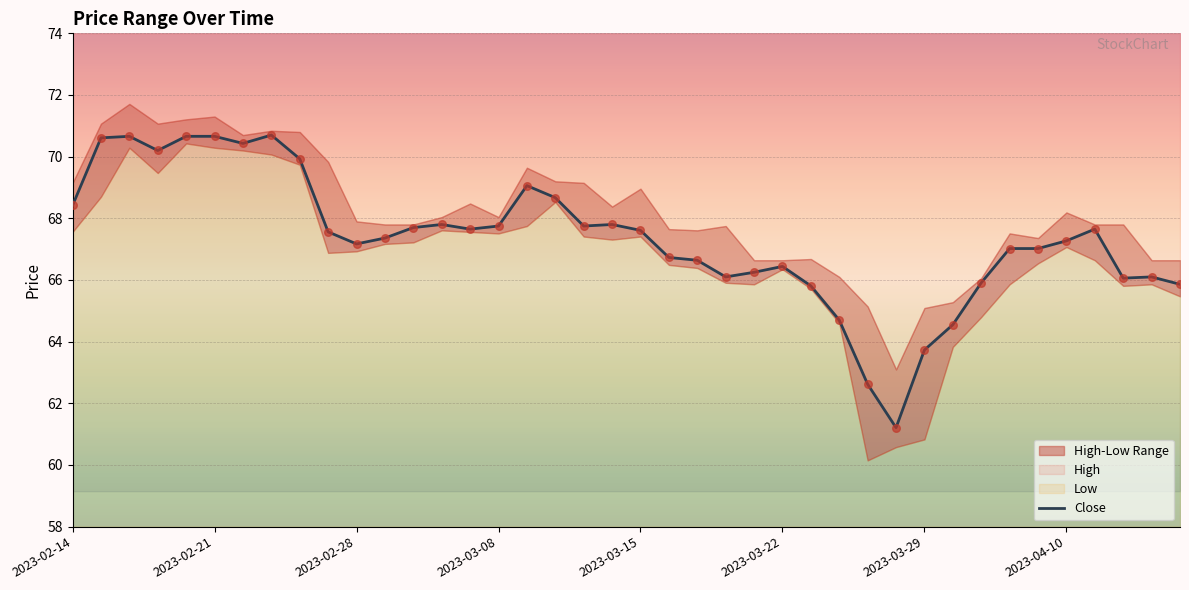

What is the ratio of the value at 2023-02-14 to the value at 23?

1.0